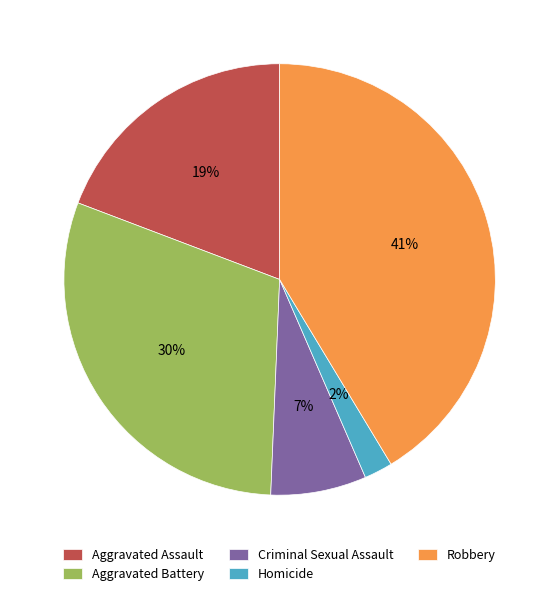

To the nearest percent, what is the difference between the Aggravated Assault and Homicide slice percentages?

17%